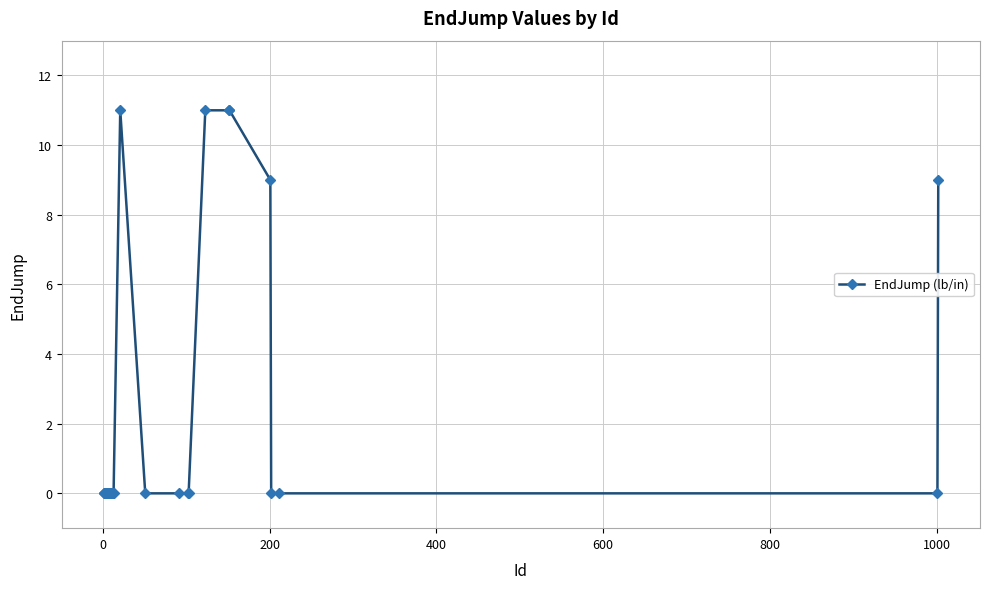

Does the chart display data point markers on the line(s)?

Yes